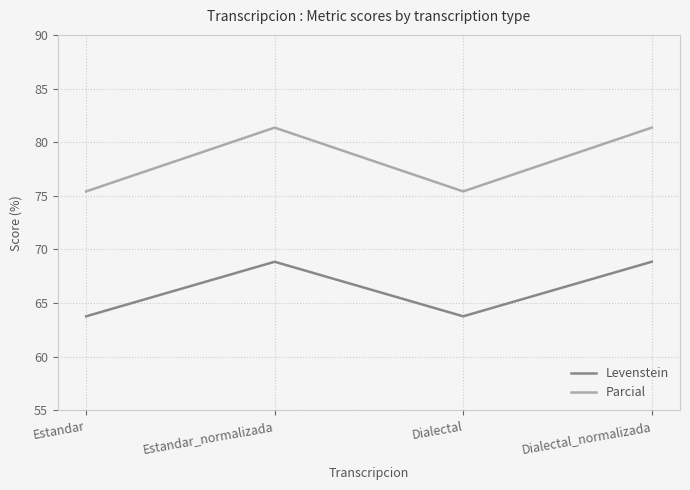

The Levenstein series shows 31.5 at Dialectal. True or false?

False